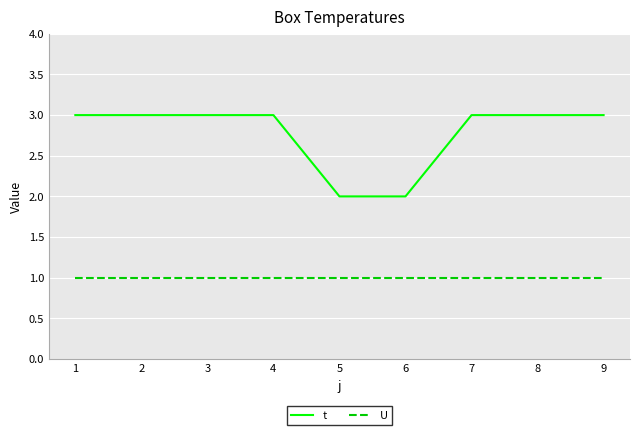

Is it true that t equals 2 at 5?

True